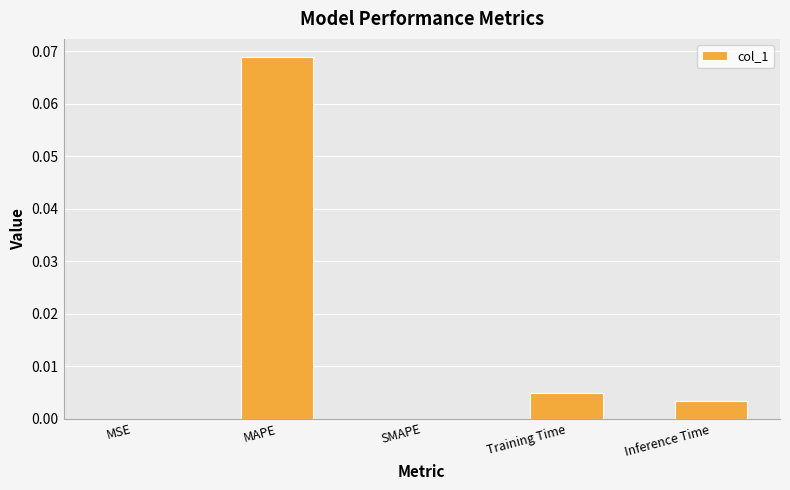

Between Training Time and Inference Time, which is larger?

Training Time